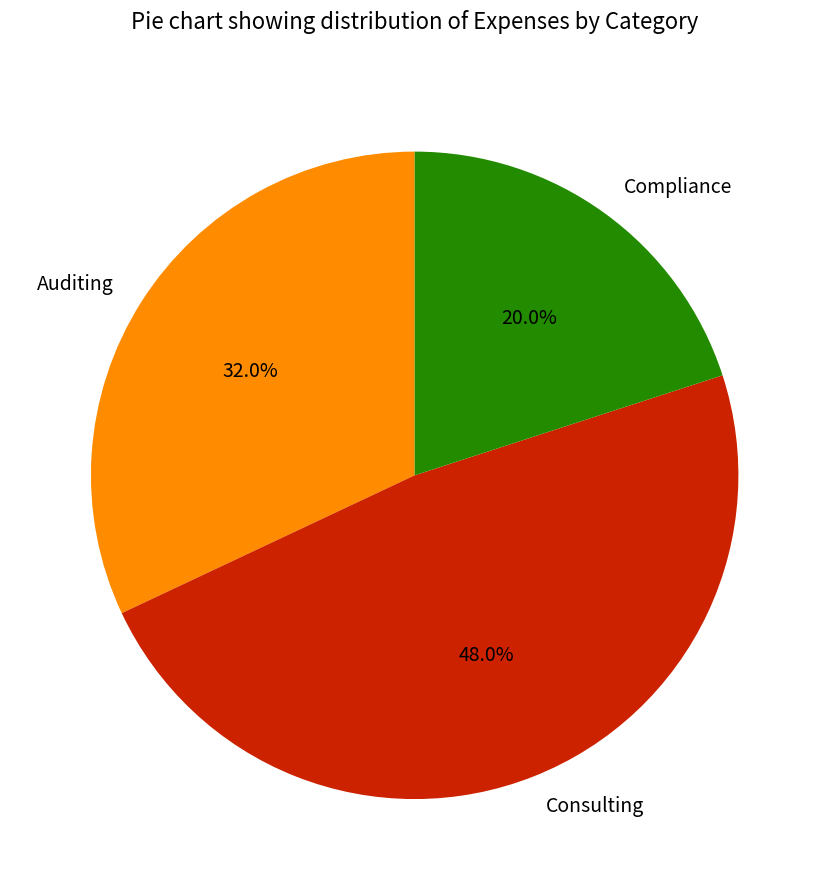

Which slice is the smallest?

Compliance